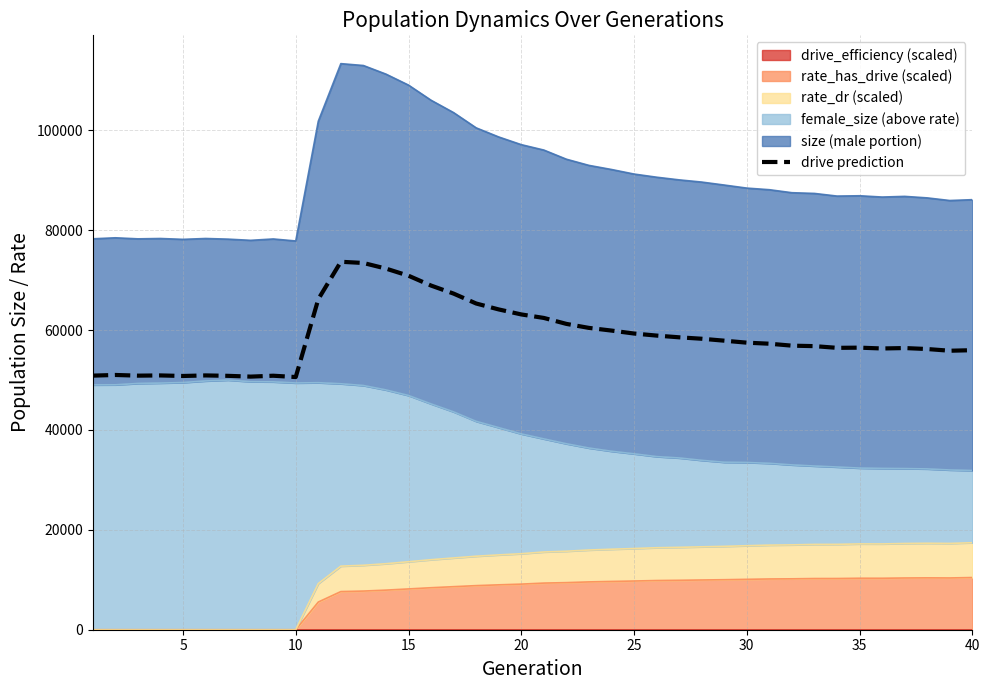

How many points are higher than both their immediate neighbors (excluding endpoints)?

7